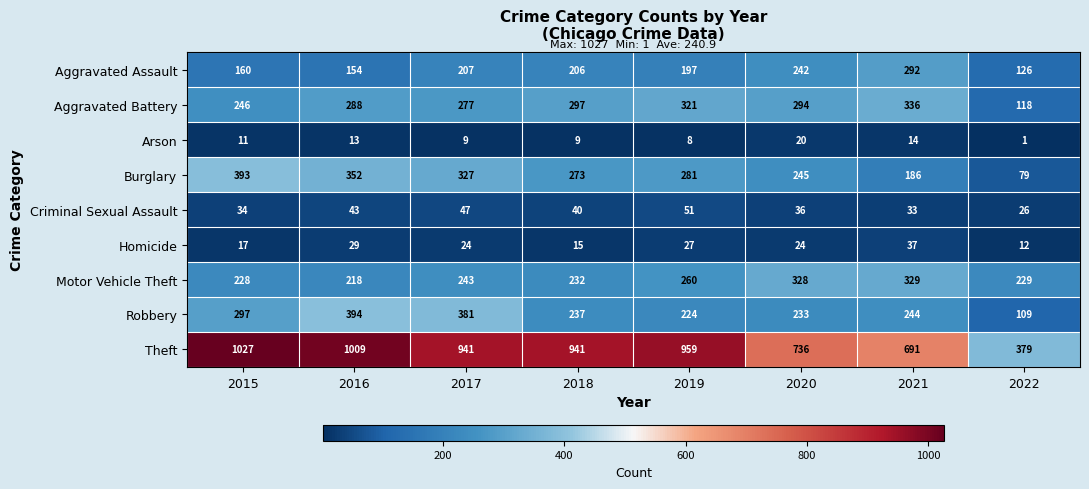

Which series changed the most between 2017 and 2022?

Theft